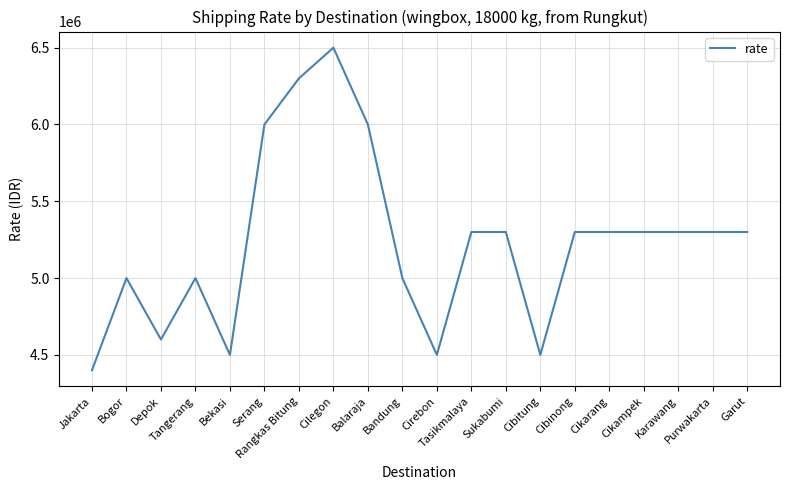

What is the smallest value displayed?

4400000